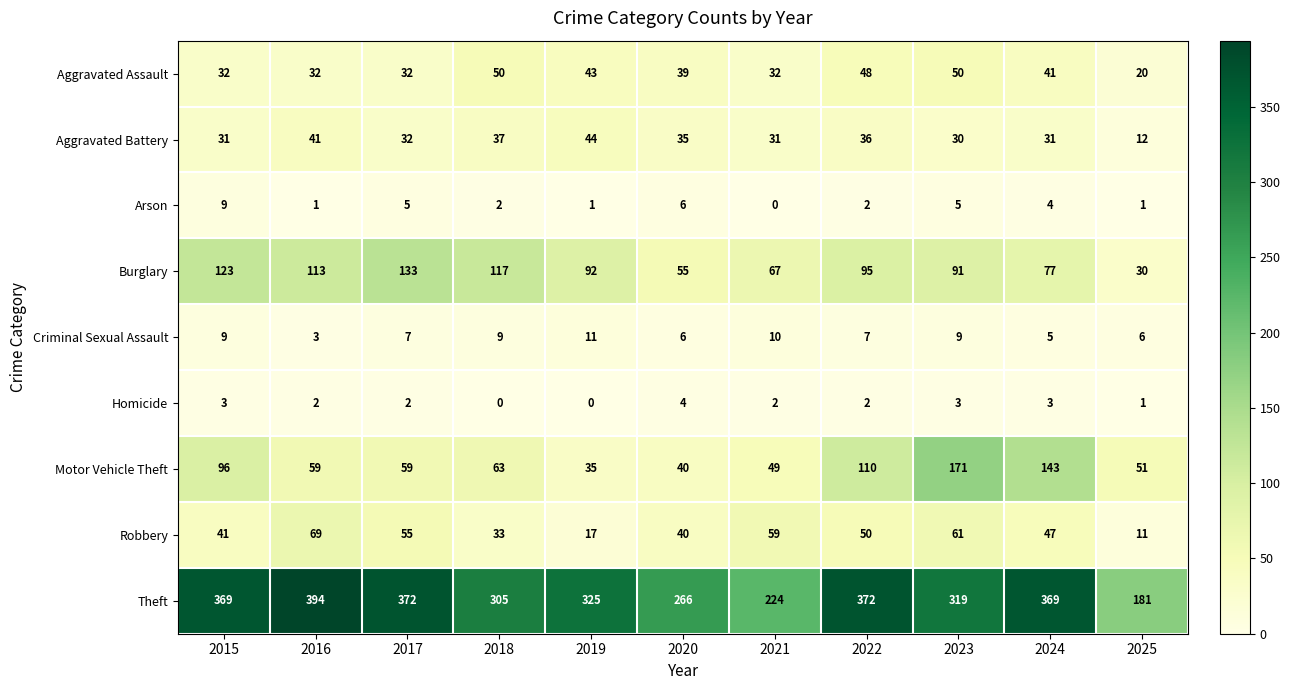

At how many categories does at least one series exceed 219?

10